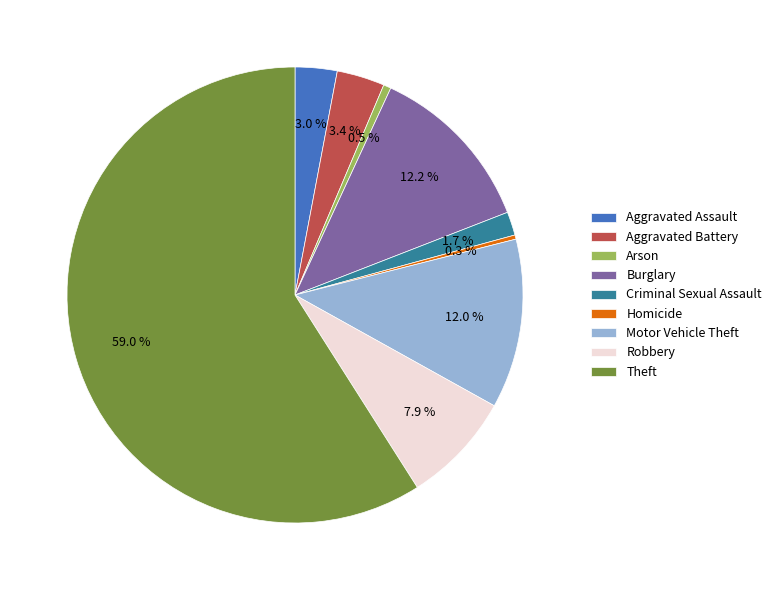

Is there any slice that represents more than half of the pie?

Yes